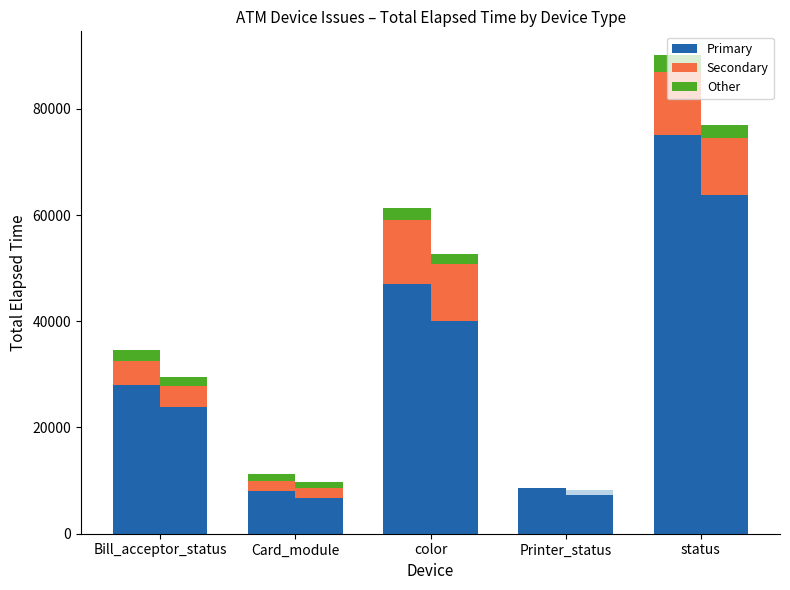

How many bars are there in total?

15